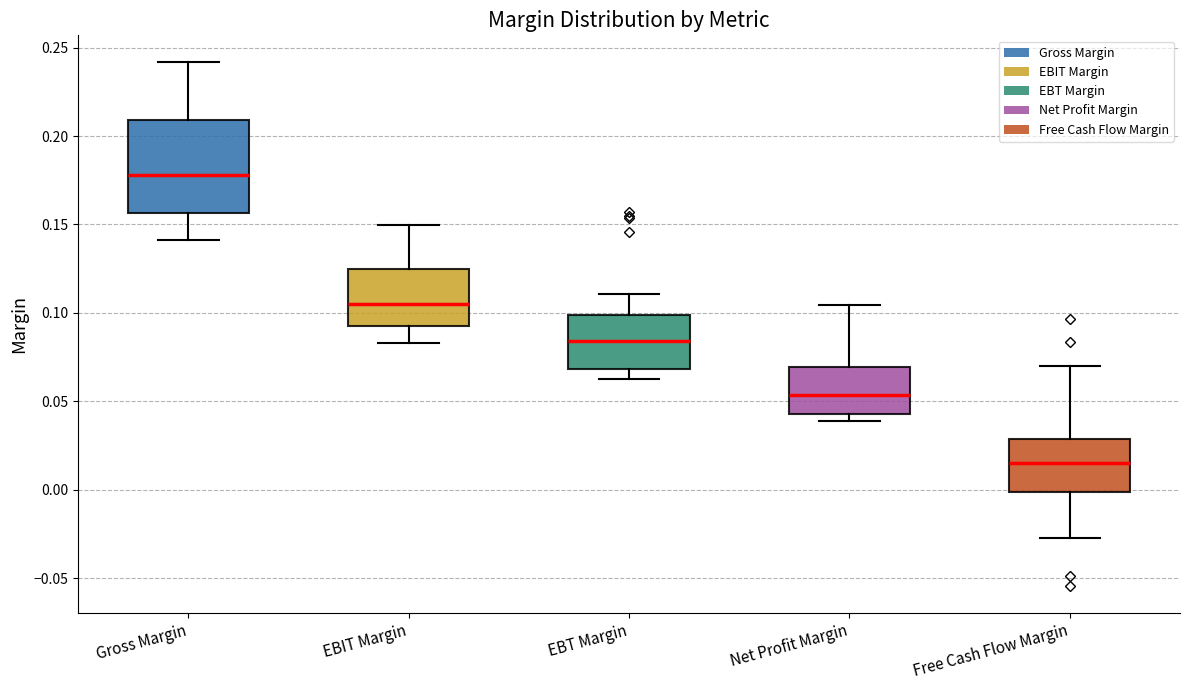

Where does the median line of the box for Net Profit Margin sit on the y-axis? The values are not printed on the chart, so give them approximately, as read against the axis.

0.055